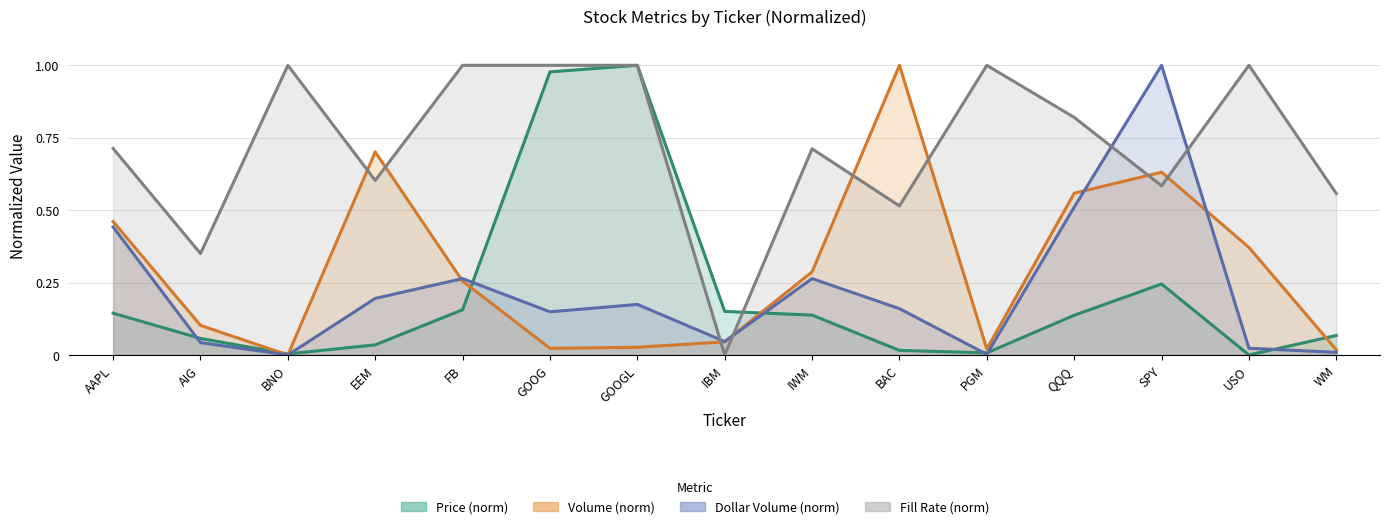

In FillRate, how many points are higher than both neighbors (excluding endpoints)?

4